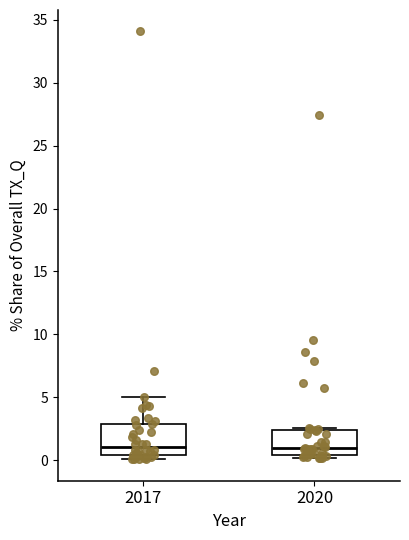

Reading left to right, transcribe this box plot: for each box, give where its median line is, the range the box spans, and where its two whiskers end, as read against the y-axis. The values are not printed on the chart, so give them approximately, as read against the axis.

2017: median 1.0, box 0.5 to 3.0, whiskers 0.0 to 5.0
2020: median 1.0, box 0.5 to 2.5, whiskers 0.0 to 2.5 (just above the box's upper edge)